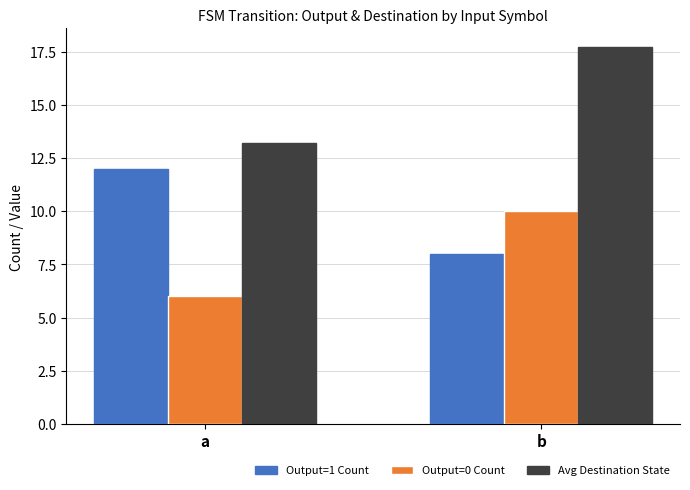

How many groups of bars are there?

2